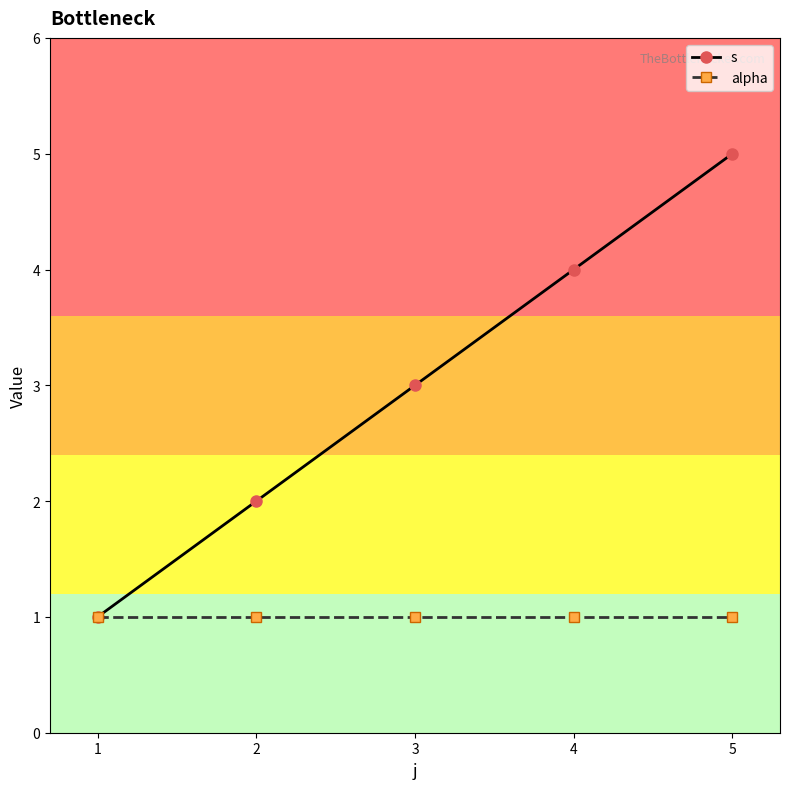

What is the average value of the s series?

3